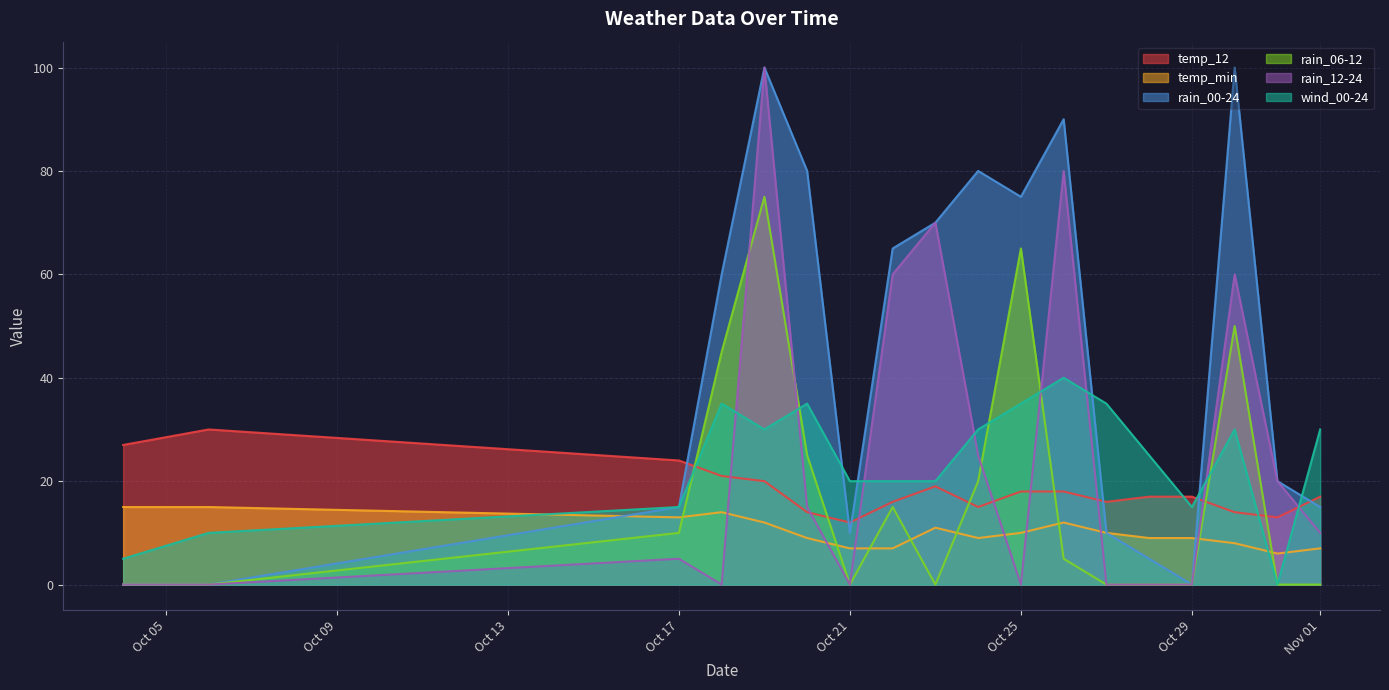

At which label does rain_06-12 first exceed 5?

Oct 17